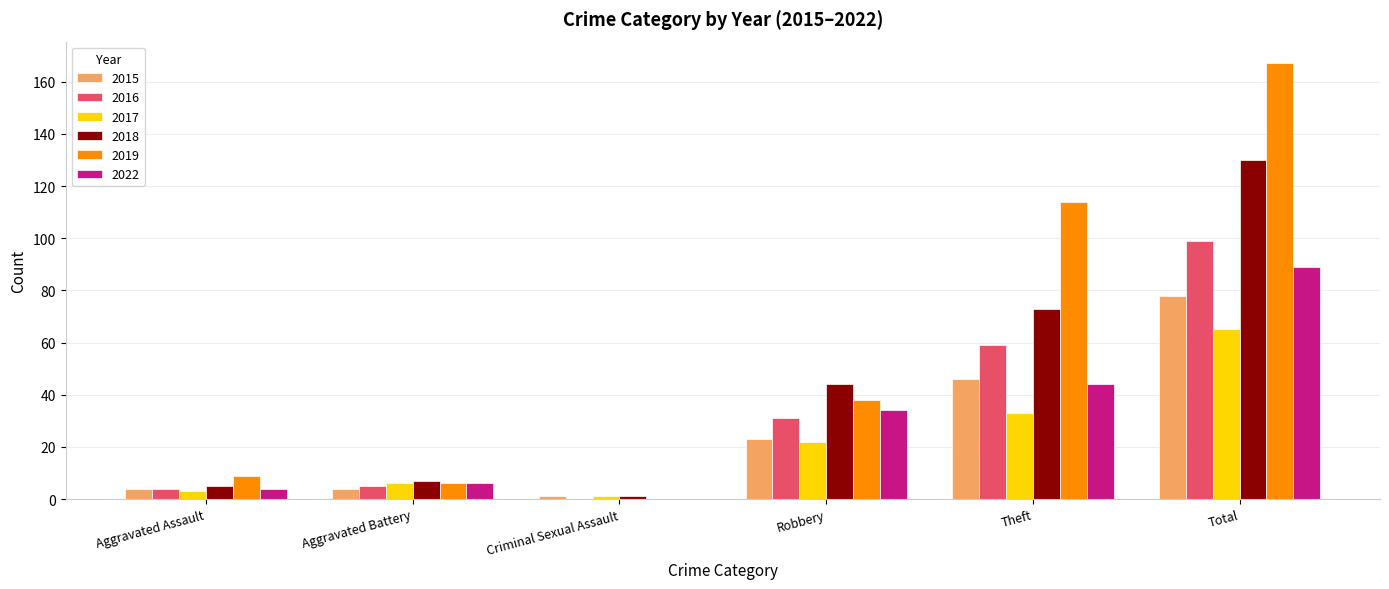

Which series has the widest spread of values?

2019